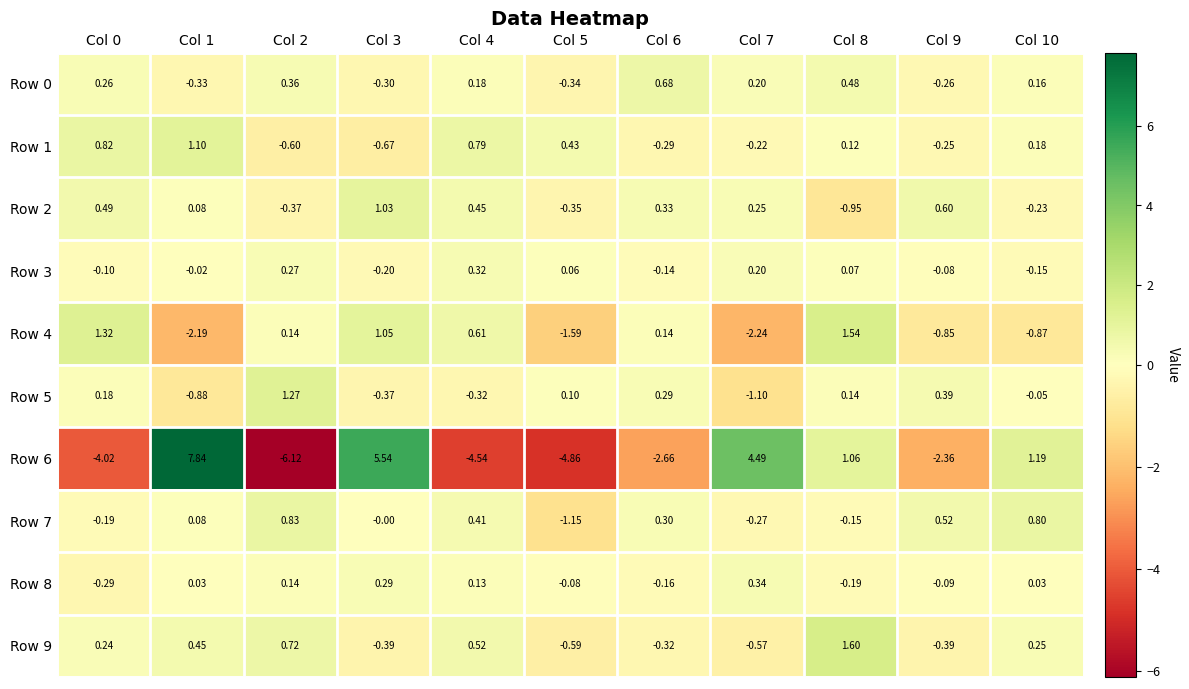

Is the value of Row 3 at Col 8 greater than the value of Row 0 at Col 4?

No